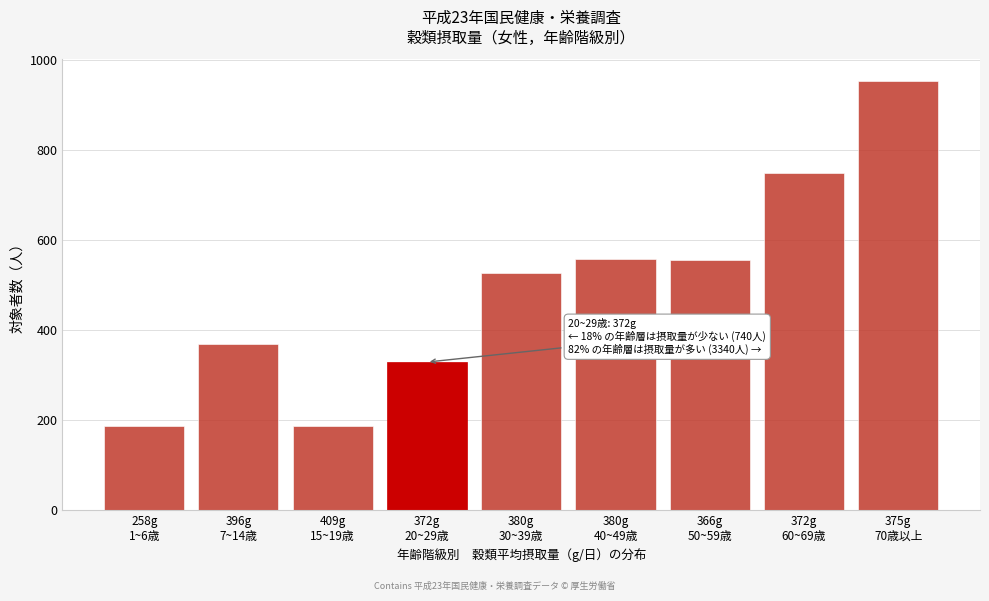

What is the value of the 3rd bar from the left?

187